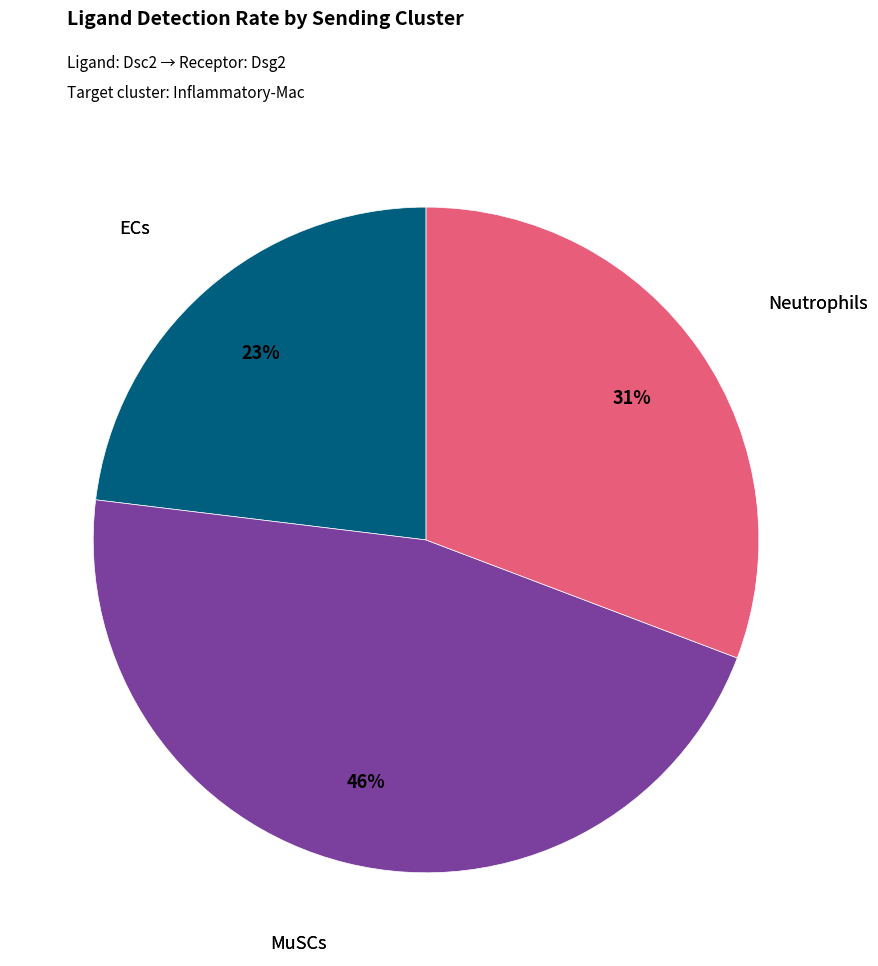

To the nearest percent, what is the difference between the largest and smallest slice percentages?

23%